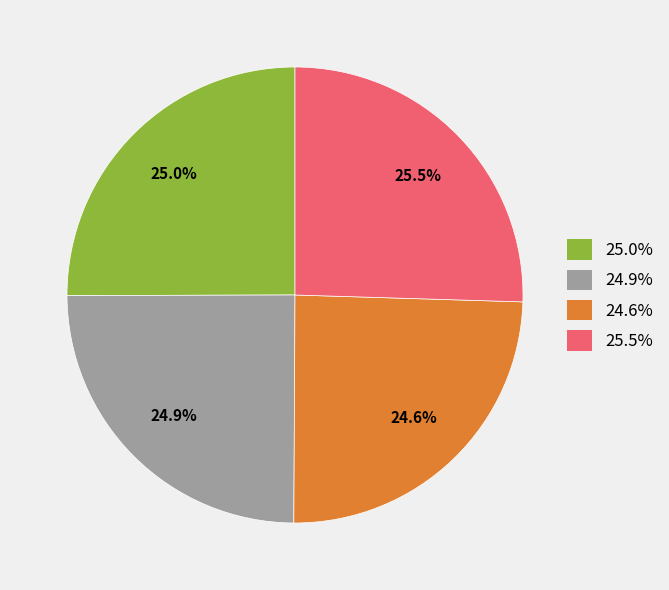

Does any single category account for the majority?

No